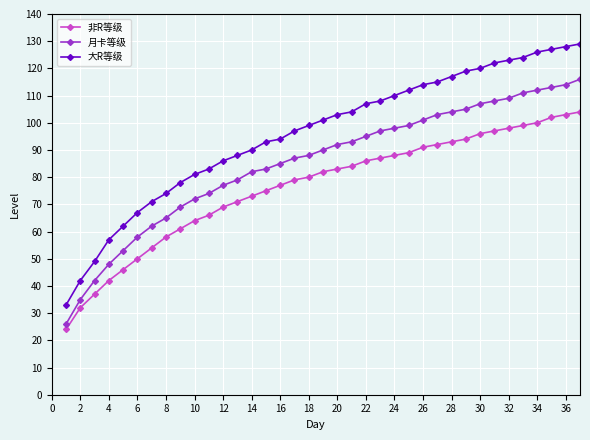

What is the difference between the maximum and minimum values in the 月卡等级 series?

90